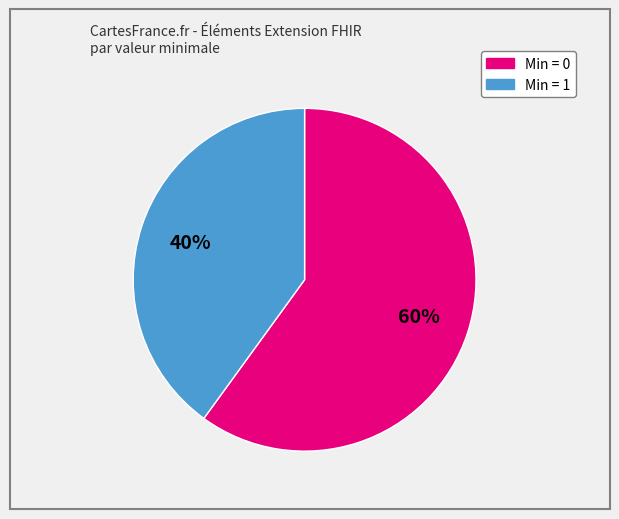

Is there a majority slice in this chart?

Yes